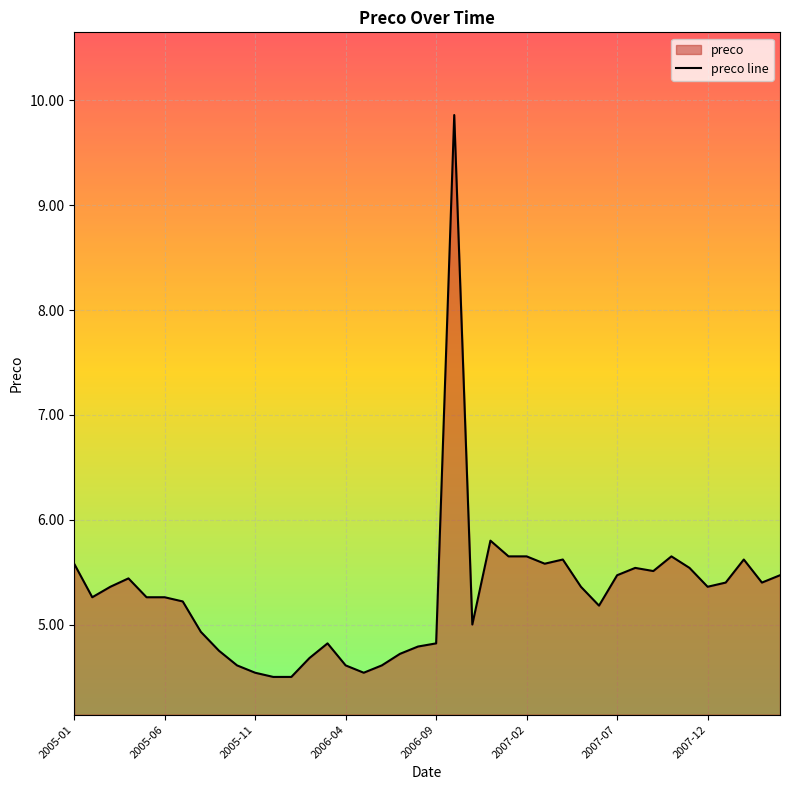

What position from the left is 2005-05?

5